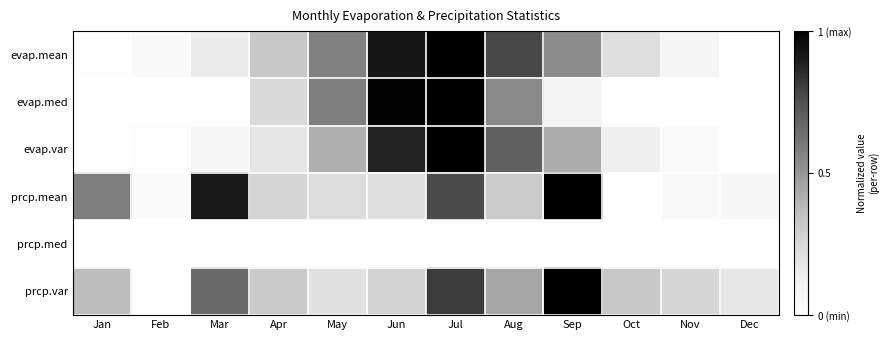

What is the difference between the highest and lowest values at Oct?

0.3